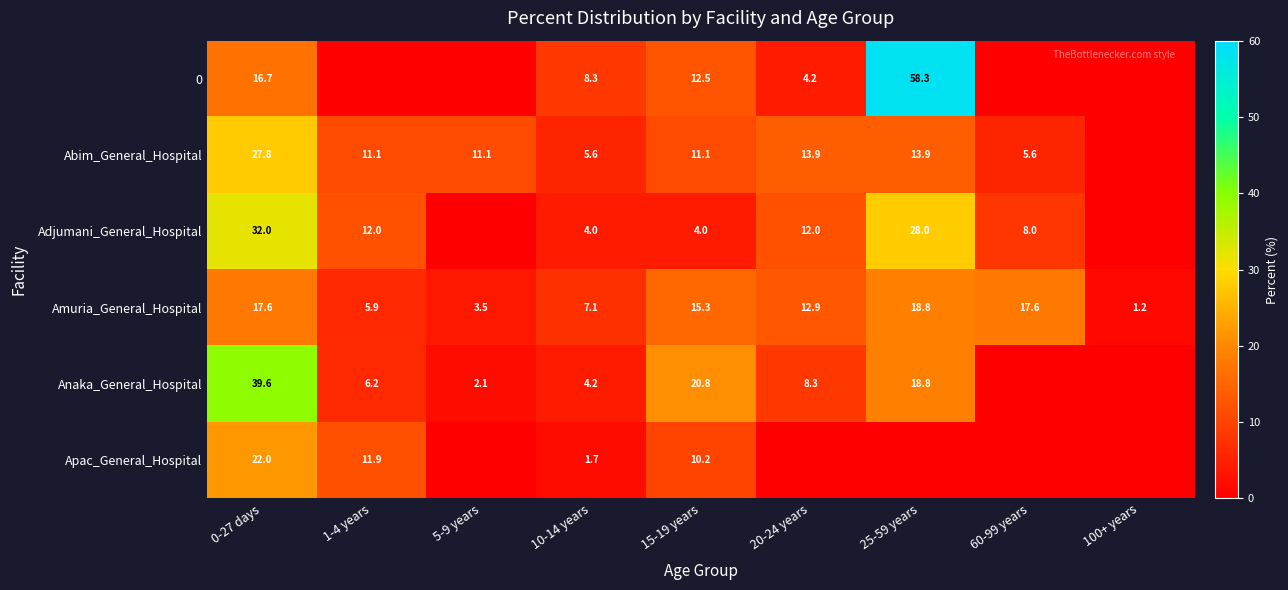

At 0-27 days, list the series in order from smallest to largest.

0, Amuria_General_Hospital, Apac_General_Hospital, Abim_General_Hospital, Adjumani_General_Hospital, Anaka_General_Hospital